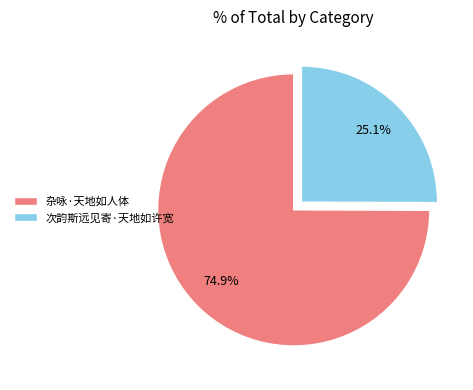

How many segments does this pie chart have?

2